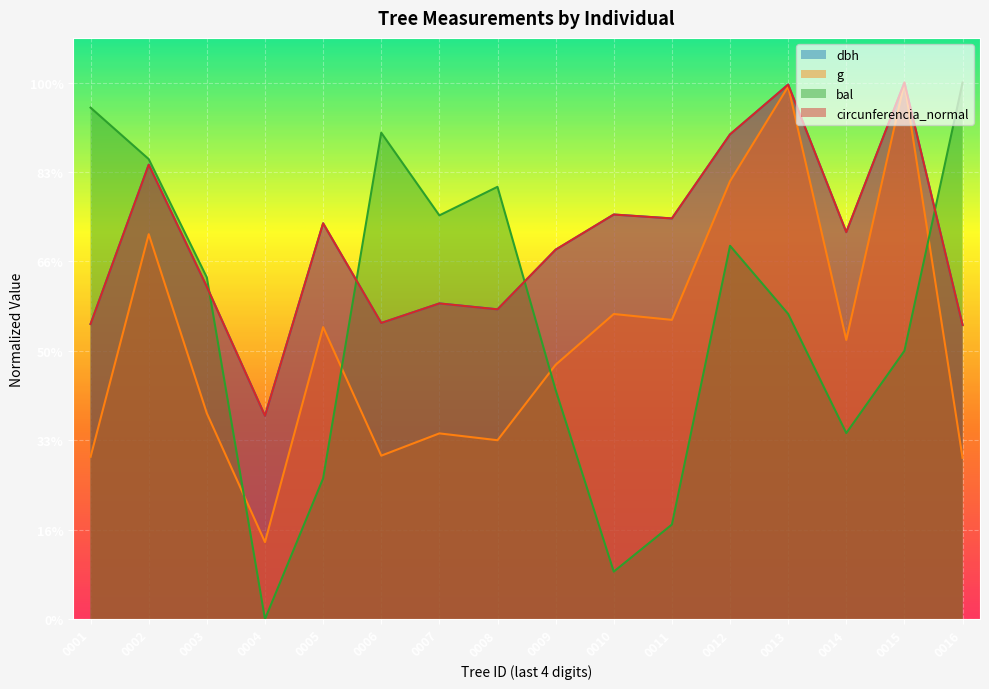

Reading left to right, extract all data points from this chart.

dbh: 0001=330.1	0002=508.2	0003=371.6	0004=227.3	0005=442.6	0006=331.1	0007=353.0	0008=346.4	0009=413.1	0010=452.5	0011=448.1	0012=542.1	0013=597.8	0014=432.8	0015=600.0	0016=329.0
g: 0001=181.6	0002=430.4	0003=230.1	0004=86.1	0005=326.5	0006=182.8	0007=207.7	0008=200.0	0009=284.4	0010=341.2	0011=334.6	0012=489.7	0013=595.6	0014=312.2	0015=600.0	0016=180.4
bal: 0001=572.0	0002=514.4	0003=382.1	0004=0.0	0005=157.4	0006=543.9	0007=451.5	0008=483.4	0009=256.2	0010=53.1	0011=105.7	0012=417.5	0013=341.3	0014=208.0	0015=300.0	0016=600.0
circunferencia_normal: 0001=330.1	0002=508.2	0003=371.6	0004=227.3	0005=442.6	0006=331.2	0007=353.0	0008=346.4	0009=413.1	0010=452.4	0011=448.1	0012=542.0	0013=597.8	0014=432.7	0015=600.0	0016=328.9